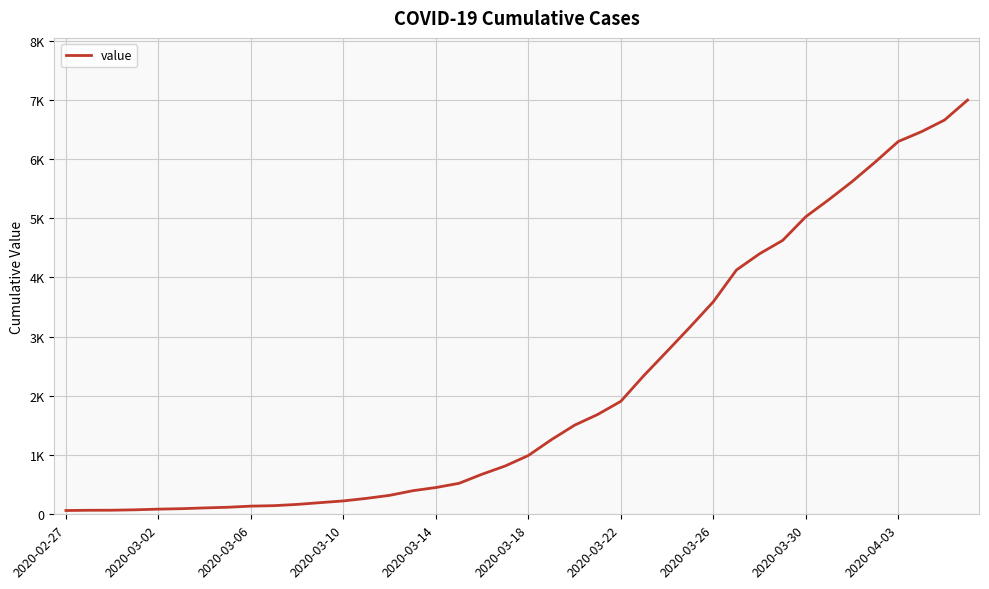

Does the chart display data point markers on the line(s)?

No